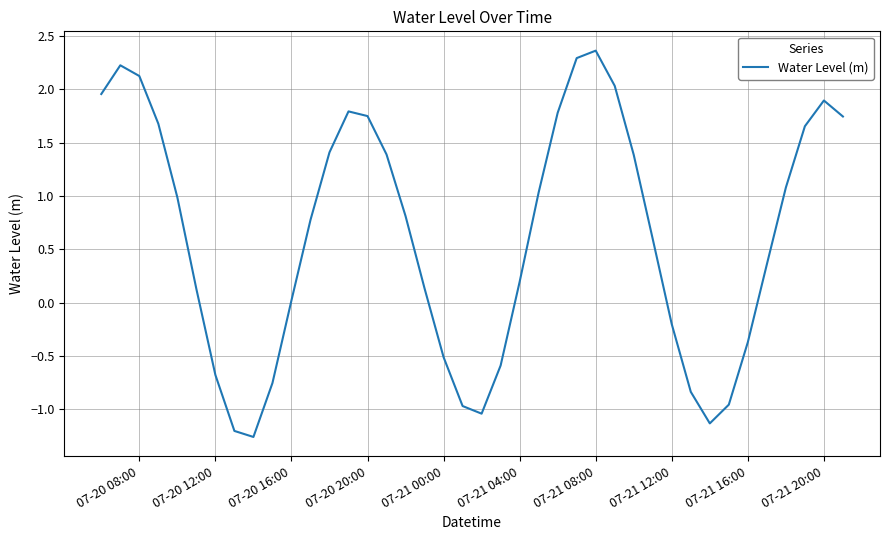

How many values are above zero?

27